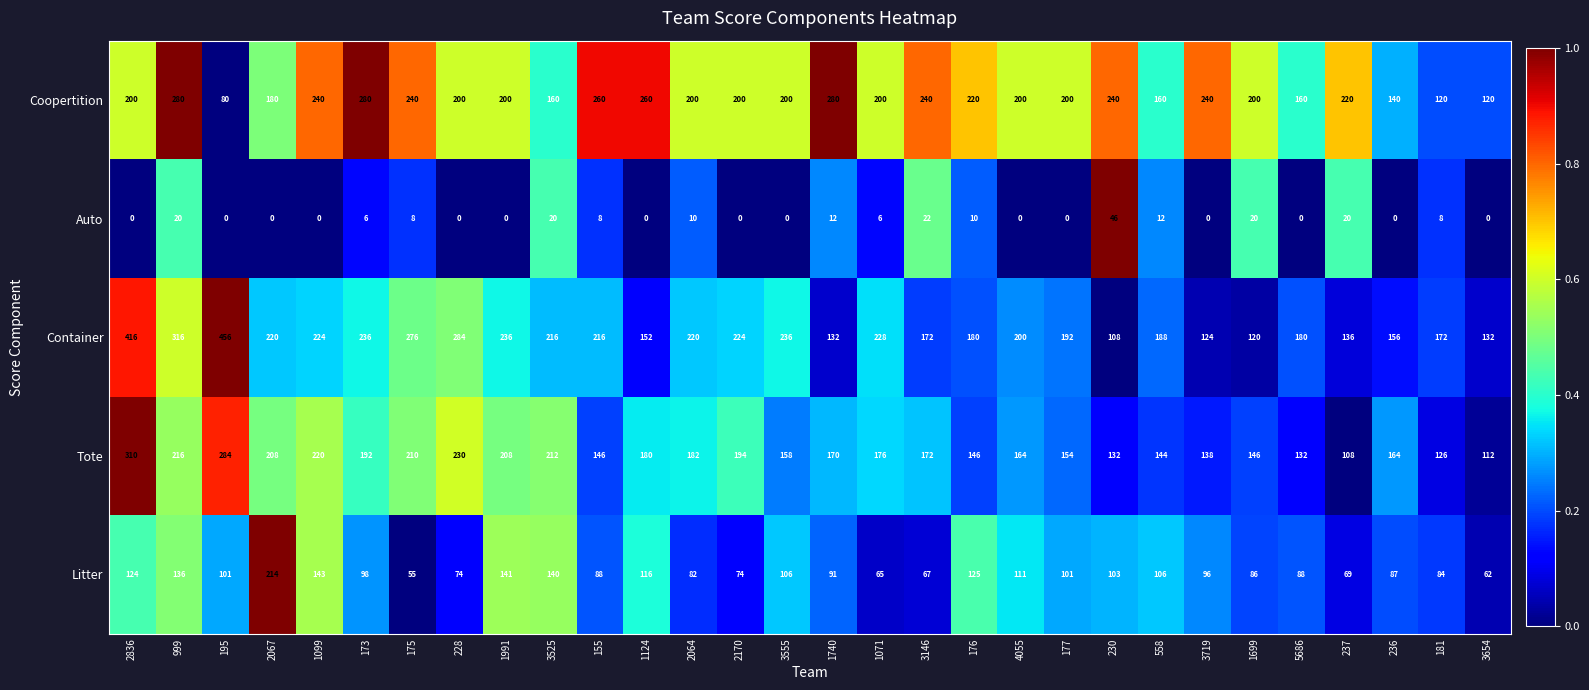

Which series has the widest spread of values?

Container